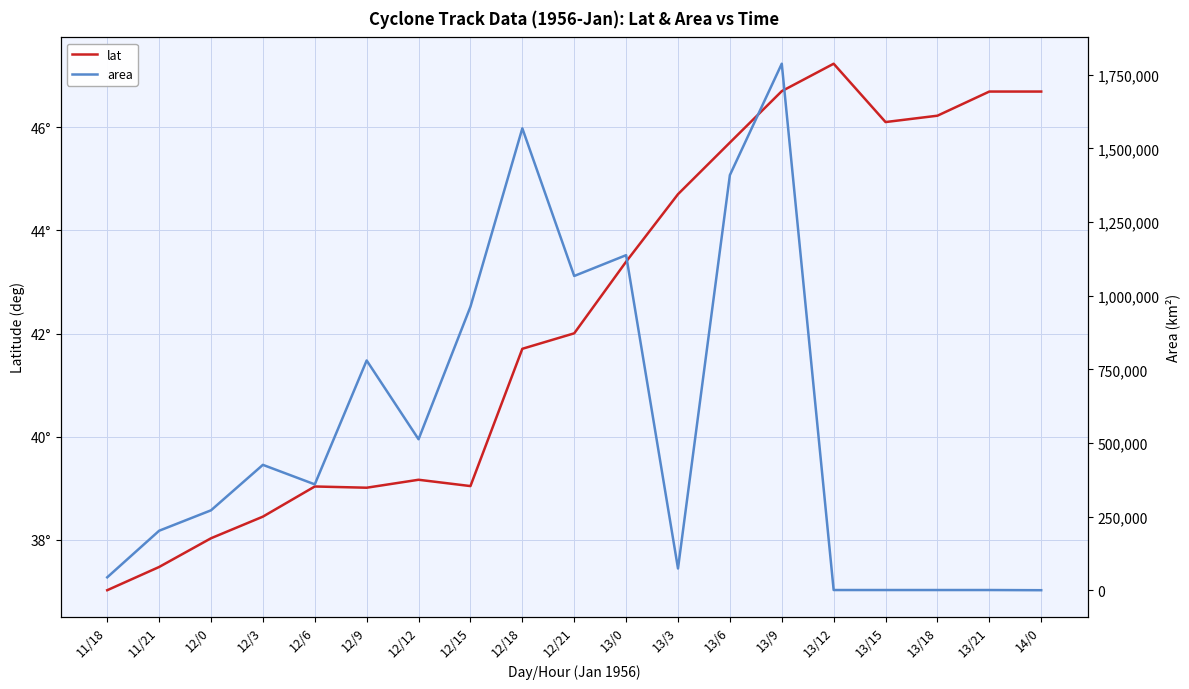

True or false: area and lat cross at least once.

True